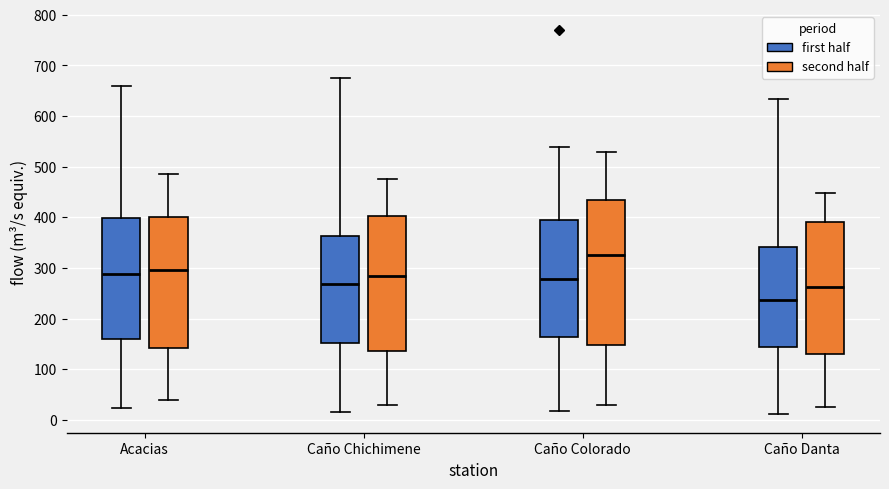

Which box is the tallest, from its lower edge to its upper edge?

Caño Colorado (second half)